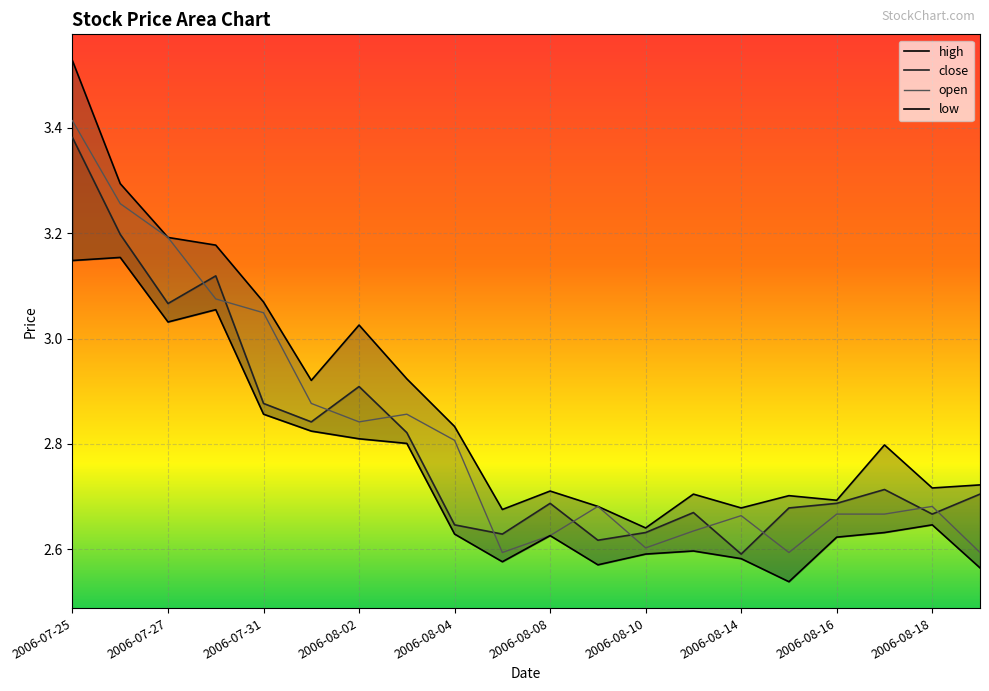

What are all the series names shown in the legend?

high, close, open, low